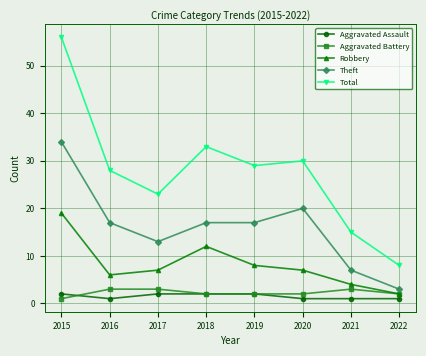

Reading left to right, list all the values displayed in this chart.

Aggravated Assault: 2015=2	2016=1	2017=2	2018=2	2019=2	2020=1	2021=1	2022=1
Aggravated Battery: 2015=1	2016=3	2017=3	2018=2	2019=2	2020=2	2021=3	2022=2
Robbery: 2015=19	2016=6	2017=7	2018=12	2019=8	2020=7	2021=4	2022=2
Theft: 2015=34	2016=17	2017=13	2018=17	2019=17	2020=20	2021=7	2022=3
Total: 2015=56	2016=28	2017=23	2018=33	2019=29	2020=30	2021=15	2022=8